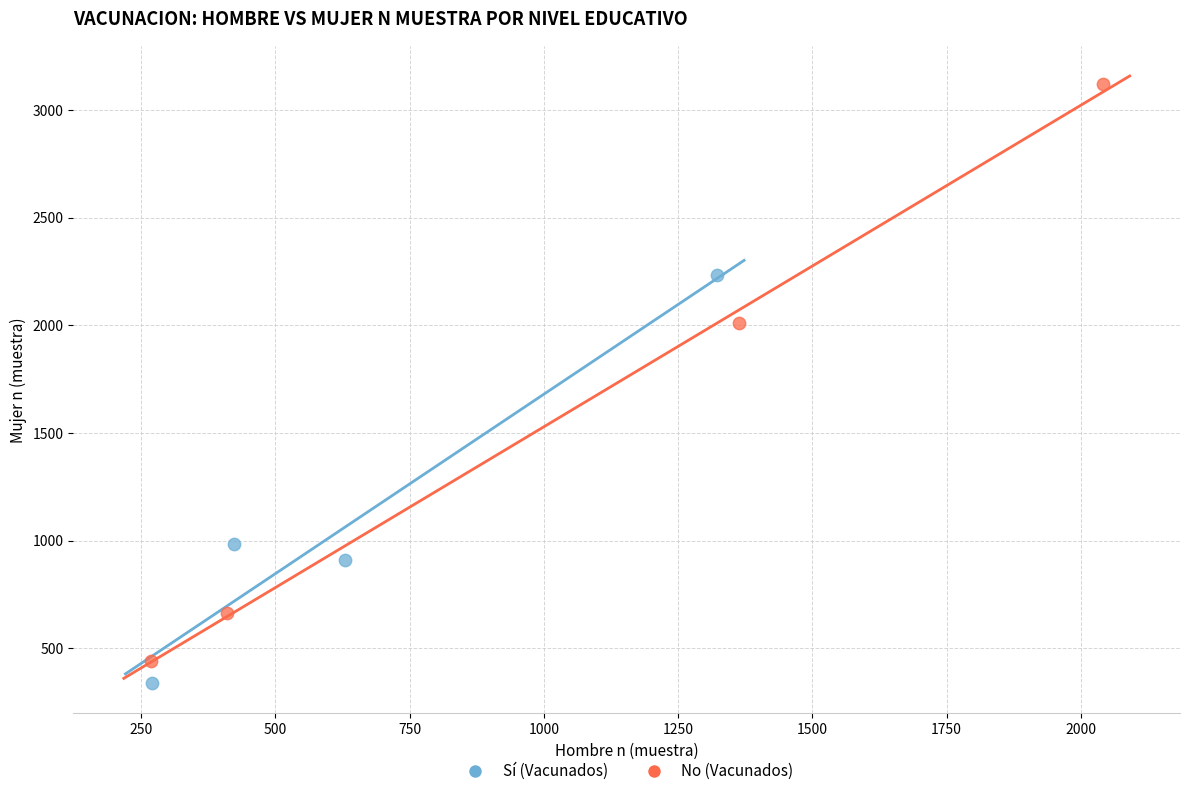

Which series reaches the maximum Y coordinate?

No (Vacunados)